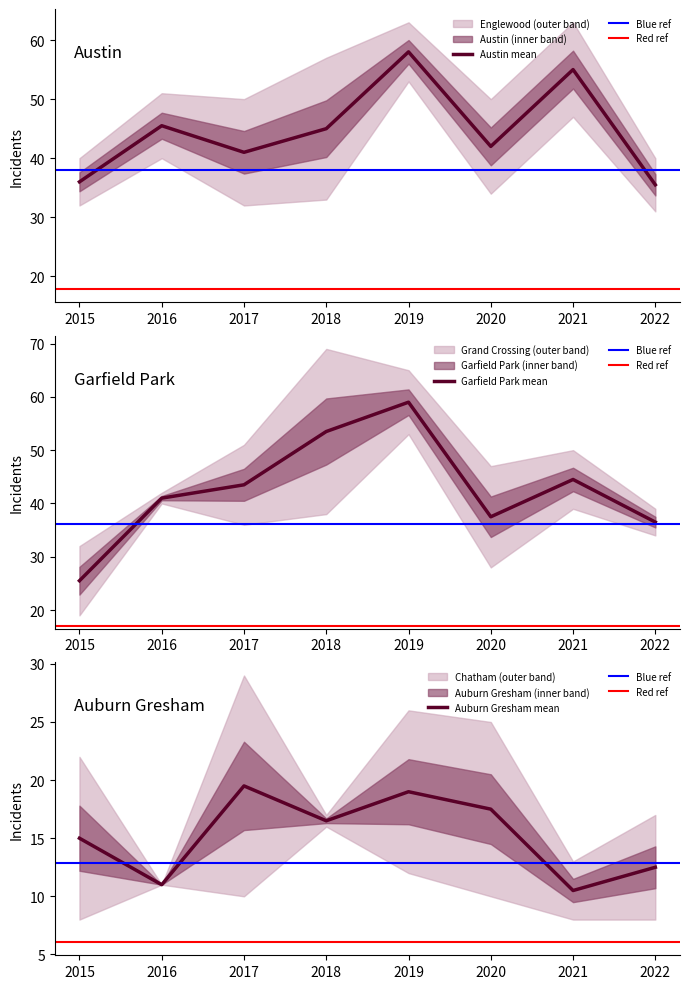

How many data points does each series have?

8